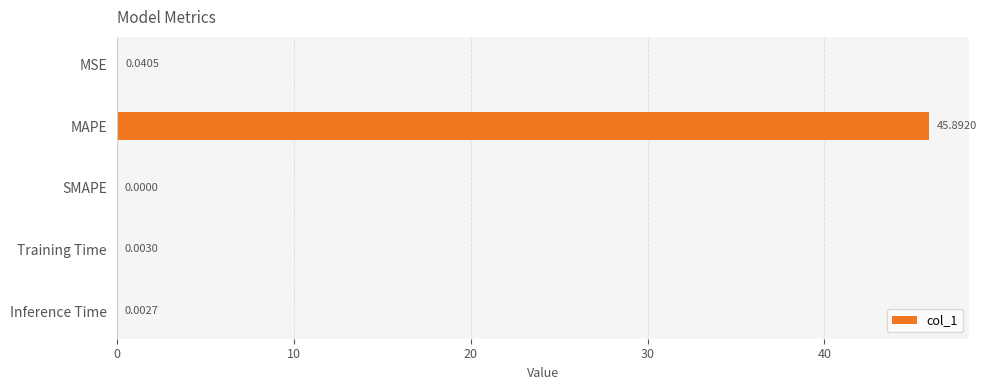

What is the average value?

9.2